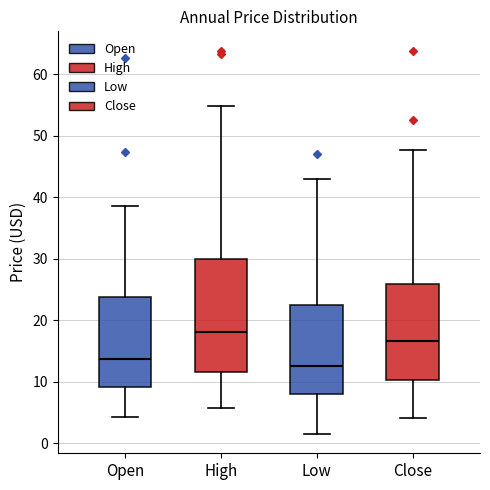

Which box's median line is the highest?

High